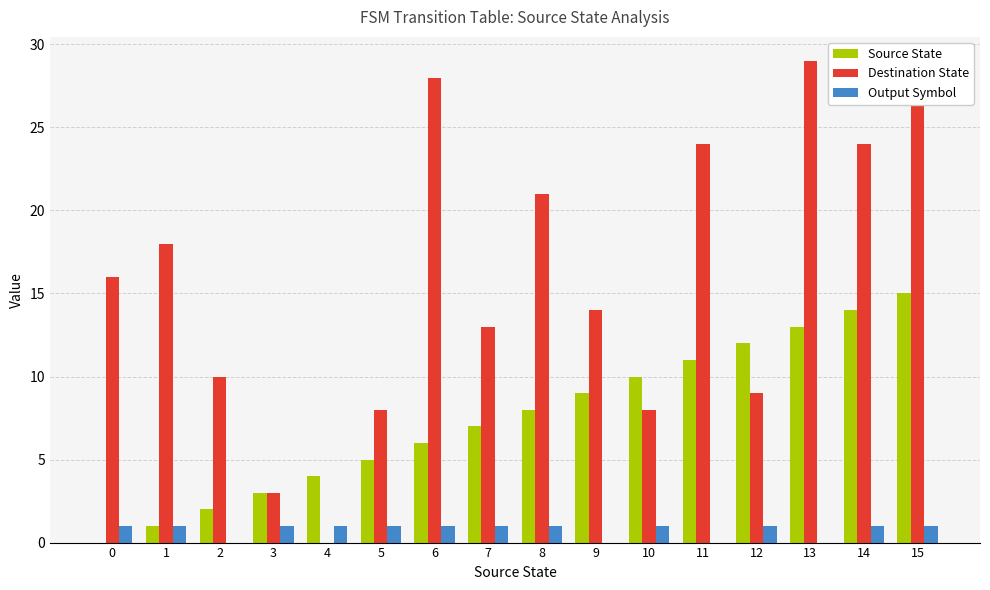

What are all the series names shown in the legend?

Source State, Destination State, Output Symbol